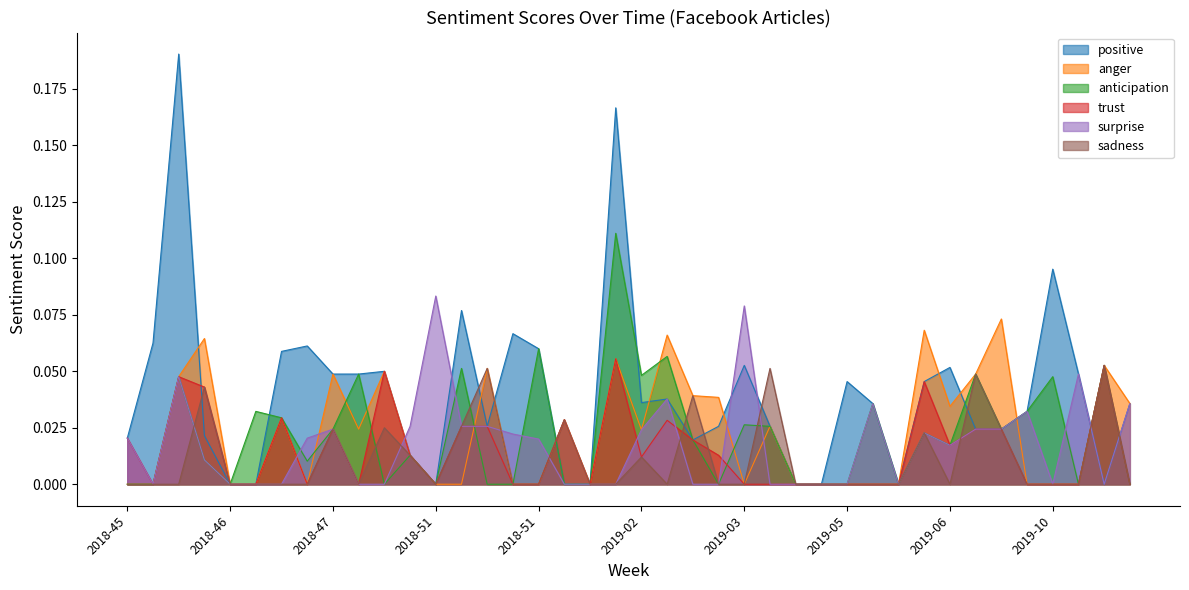

Which category has the lowest value in the positive series?

2018-46